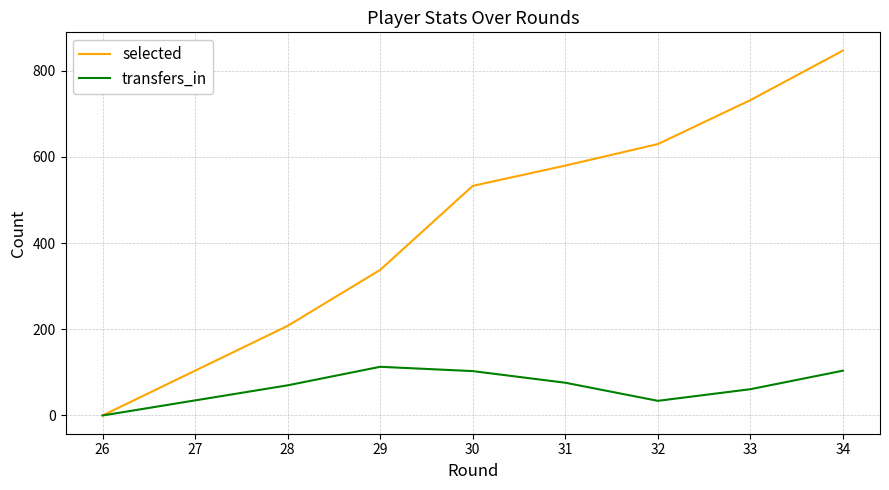

True or false: transfers_in and selected cross at least once.

False